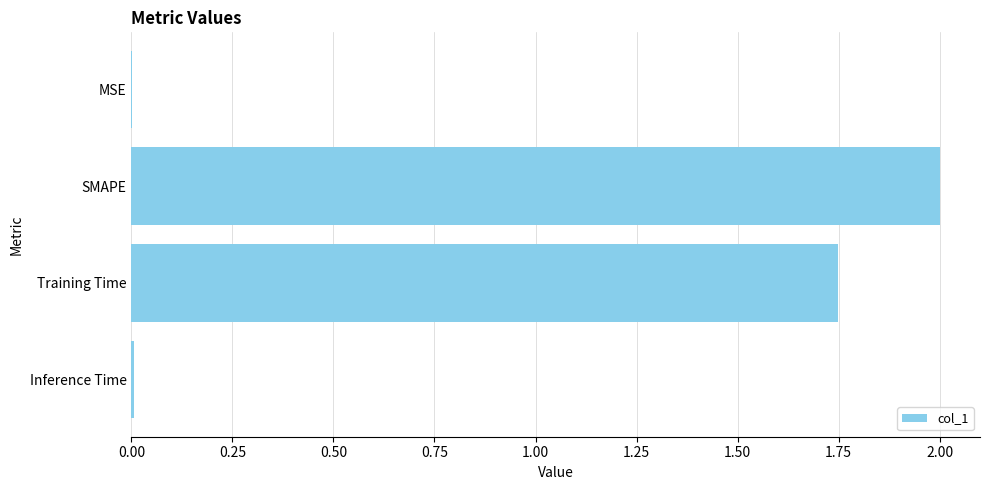

Are the bars grouped side by side (vs. stacked)?

No